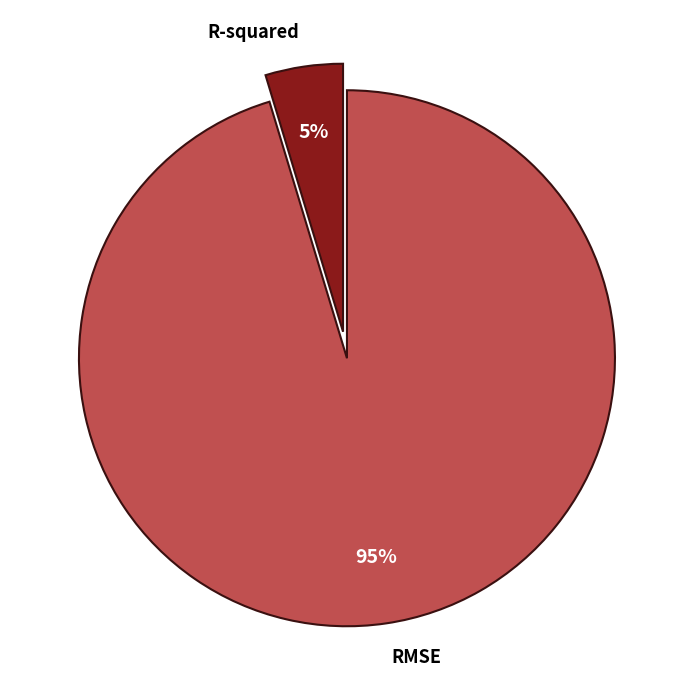

Rank the categories by value from highest to lowest.

RMSE, R-squared